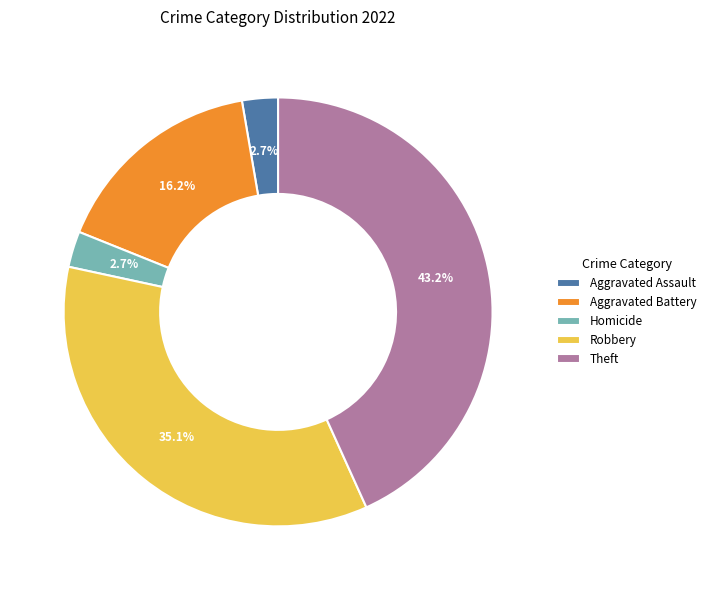

What is the ratio of the value at Theft to the value at Aggravated Assault?

16.0